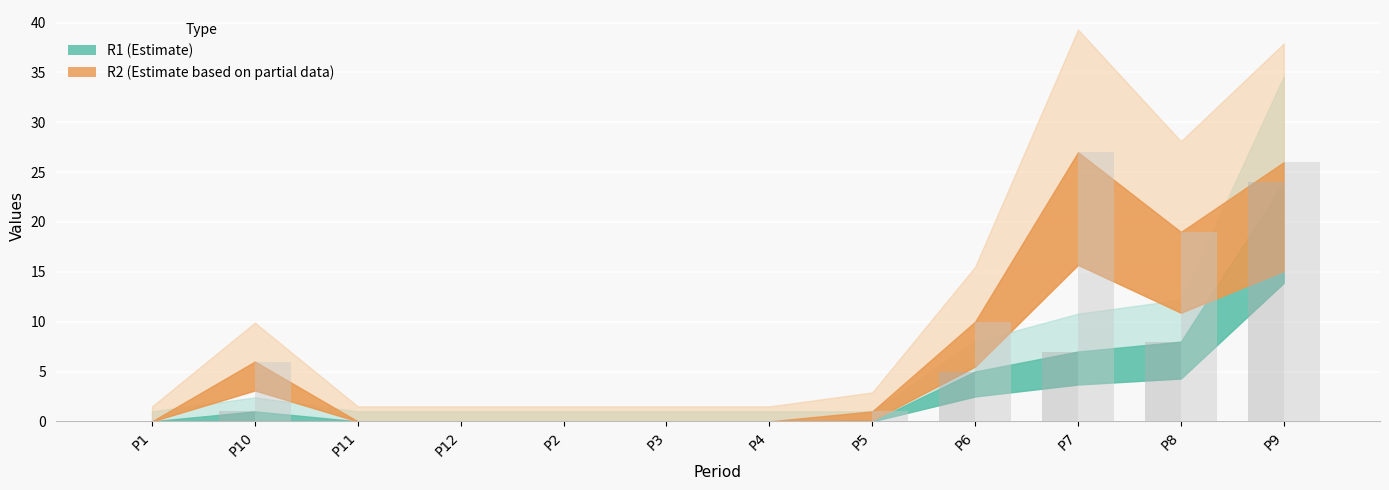

Is the value of R2 at P2 greater than the value of R1 at P1?

No